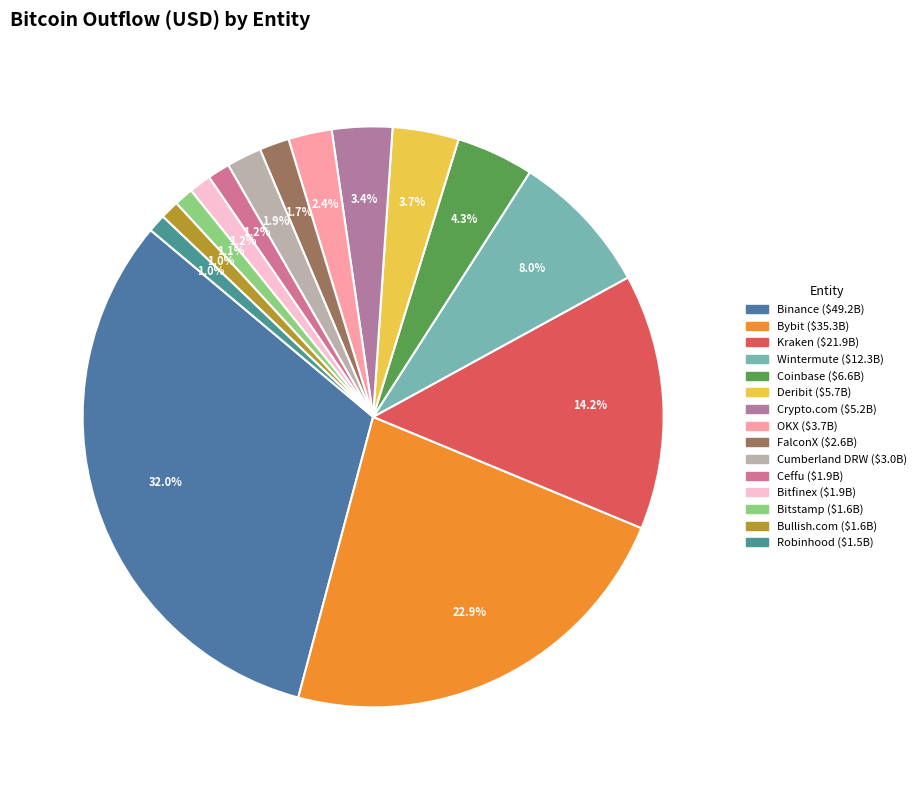

What is the total percentage of Coinbase and Binance?

36.3%